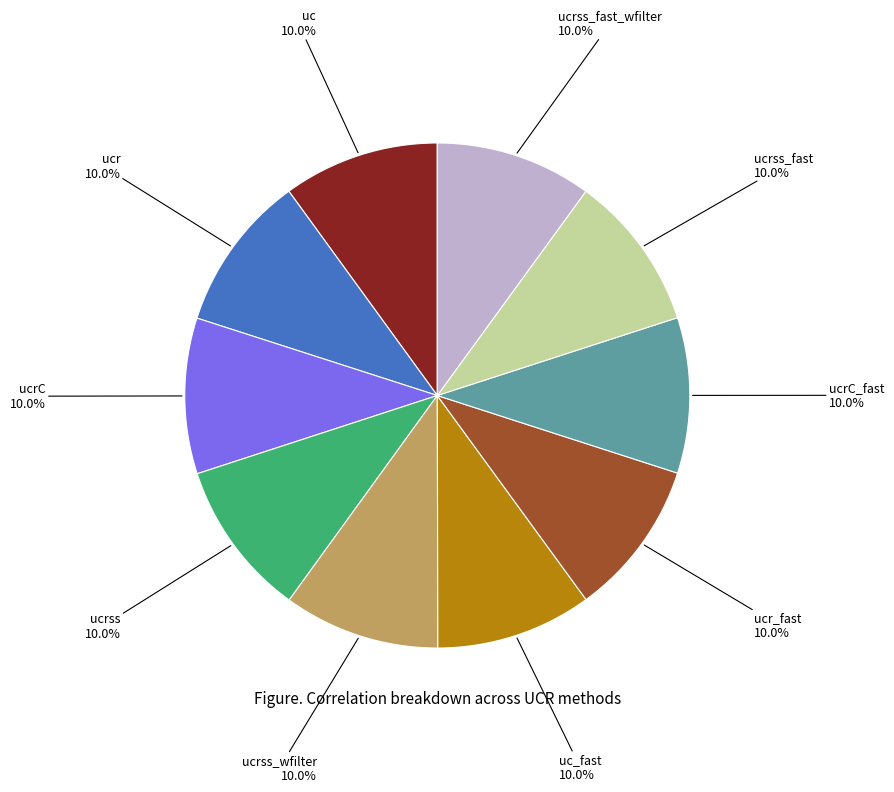

Does ucrss represent more than half of the total?

No